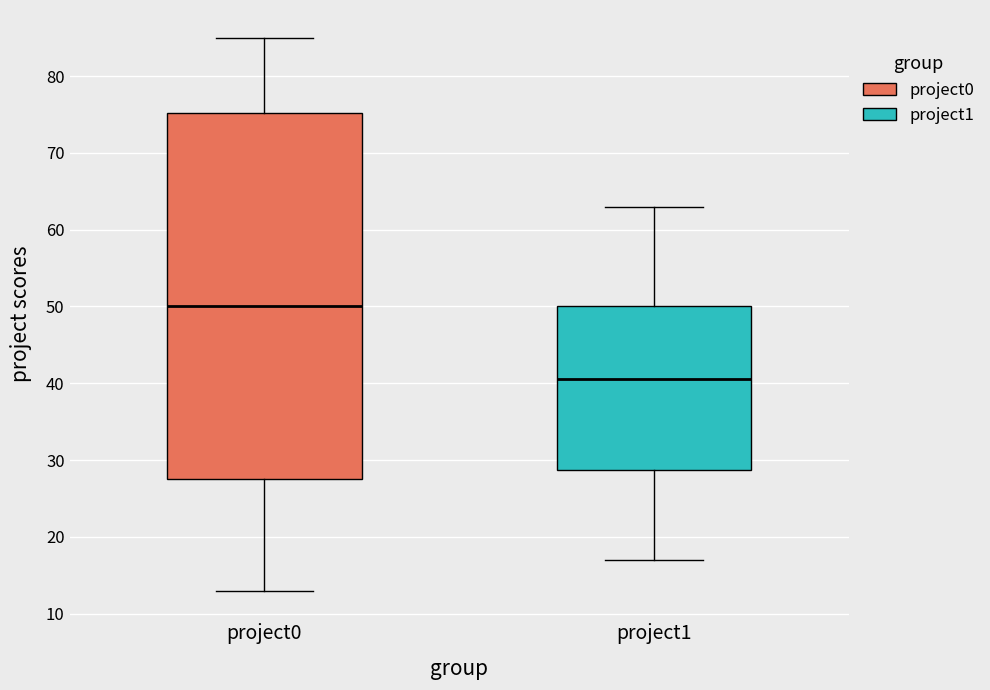

Reading left to right, transcribe this box plot: for each box, give where its median line is, the range the box spans, and where its two whiskers end, as read against the y-axis. The values are not printed on the chart, so give them approximately, as read against the axis.

project0: median 50, box 28 to 75, whiskers 13 to 85
project1: median 41, box 29 to 50, whiskers 17 to 63